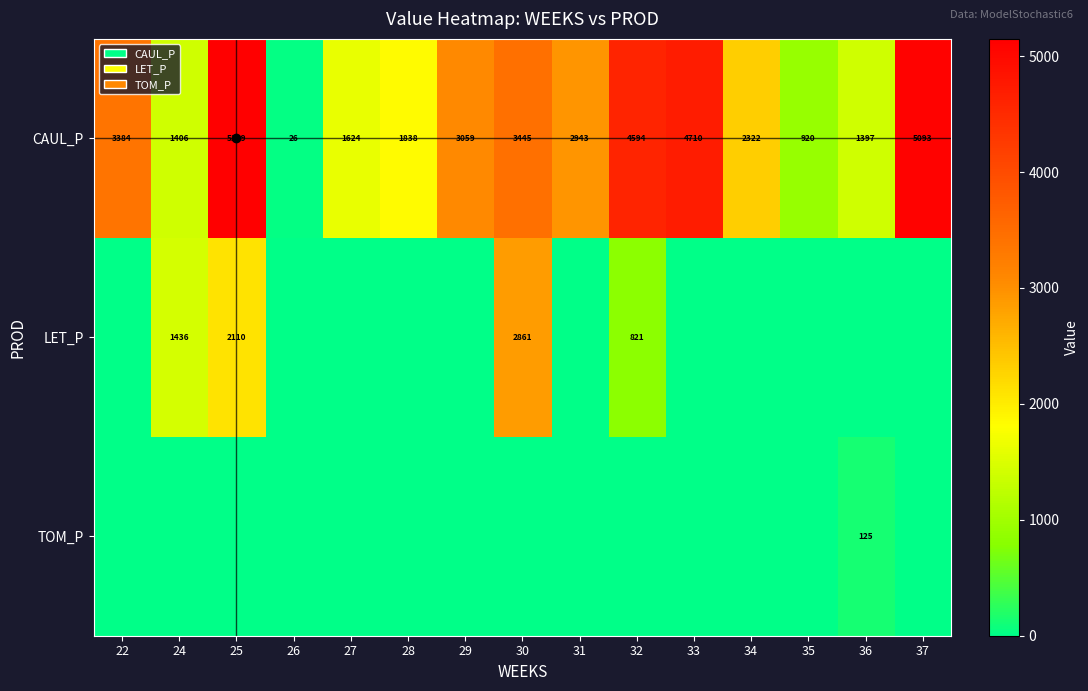

The value of CAUL_P at 35 is 920. True or false?

True